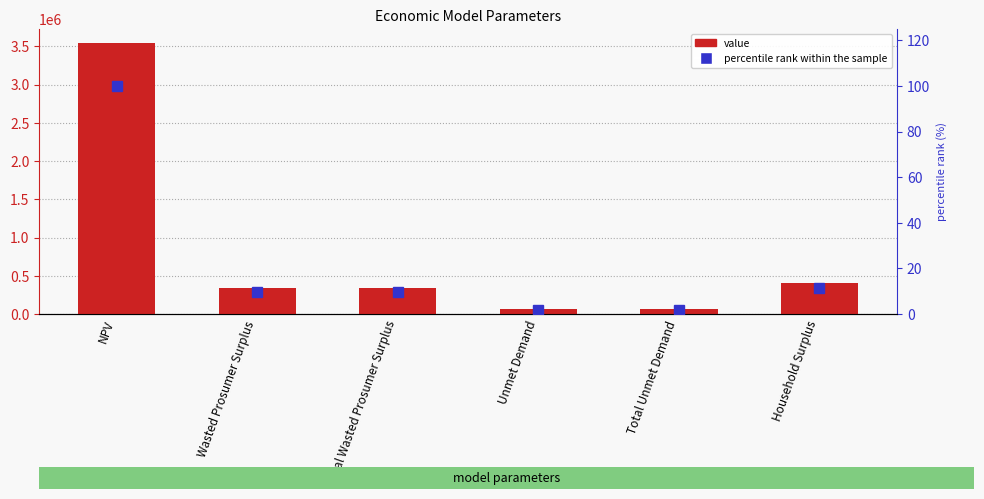

At which category is the sum across all series the highest?

NPV